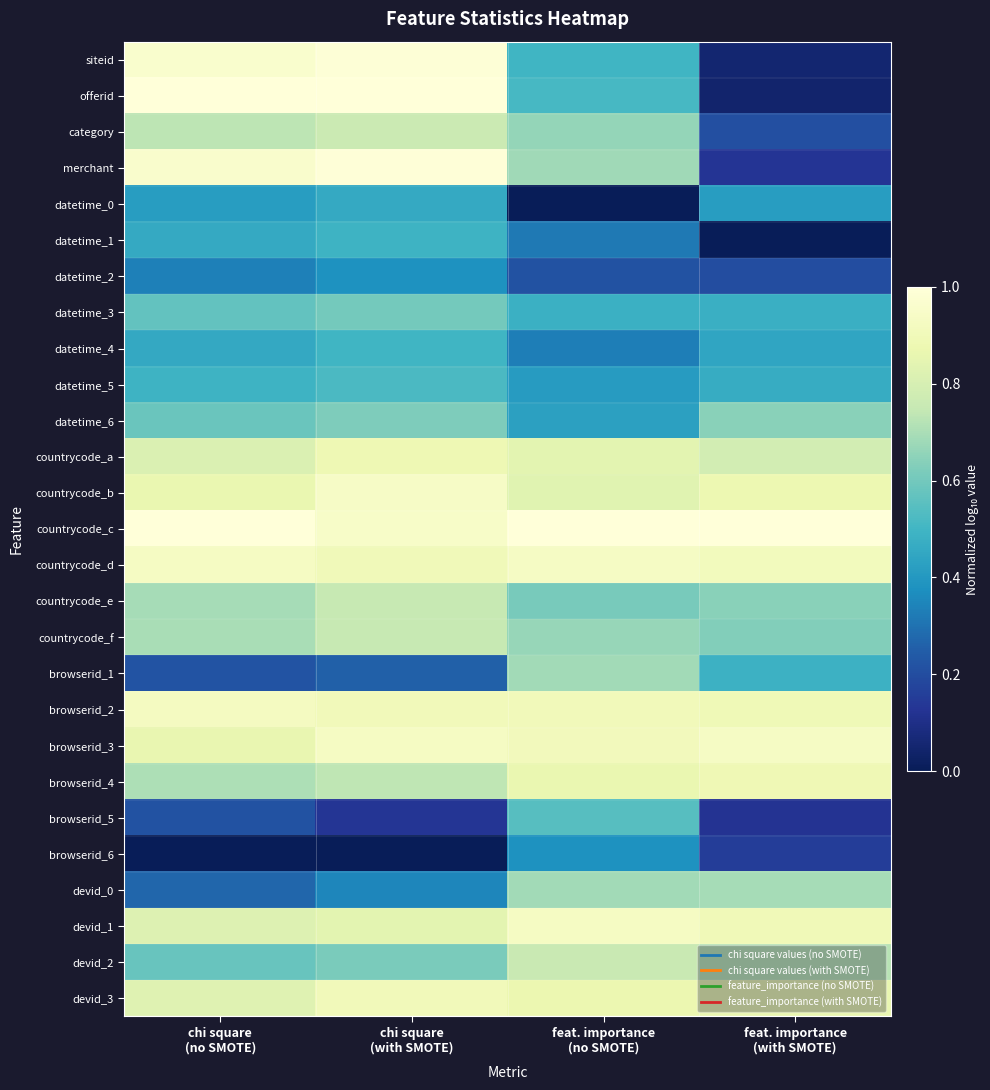

Reading right to left, extract all data points from this chart.

siteid: feat. importance
(with SMOTE)=0.1	feat. importance
(no SMOTE)=0.5	chi square
(with SMOTE)=1.0	chi square
(no SMOTE)=1.0
offerid: feat. importance
(with SMOTE)=0.0	feat. importance
(no SMOTE)=0.5	chi square
(with SMOTE)=1.0	chi square
(no SMOTE)=1.0
category: feat. importance
(with SMOTE)=0.2	feat. importance
(no SMOTE)=0.7	chi square
(with SMOTE)=0.8	chi square
(no SMOTE)=0.7
merchant: feat. importance
(with SMOTE)=0.1	feat. importance
(no SMOTE)=0.7	chi square
(with SMOTE)=1.0	chi square
(no SMOTE)=1.0
datetime_0: feat. importance
(with SMOTE)=0.4	feat. importance
(no SMOTE)=0.0	chi square
(with SMOTE)=0.5	chi square
(no SMOTE)=0.4
datetime_1: feat. importance
(with SMOTE)=0.0	feat. importance
(no SMOTE)=0.3	chi square
(with SMOTE)=0.5	chi square
(no SMOTE)=0.5
datetime_2: feat. importance
(with SMOTE)=0.2	feat. importance
(no SMOTE)=0.2	chi square
(with SMOTE)=0.4	chi square
(no SMOTE)=0.3
datetime_3: feat. importance
(with SMOTE)=0.5	feat. importance
(no SMOTE)=0.5	chi square
(with SMOTE)=0.6	chi square
(no SMOTE)=0.6
datetime_4: feat. importance
(with SMOTE)=0.4	feat. importance
(no SMOTE)=0.3	chi square
(with SMOTE)=0.5	chi square
(no SMOTE)=0.5
datetime_5: feat. importance
(with SMOTE)=0.5	feat. importance
(no SMOTE)=0.4	chi square
(with SMOTE)=0.5	chi square
(no SMOTE)=0.5
datetime_6: feat. importance
(with SMOTE)=0.6	feat. importance
(no SMOTE)=0.4	chi square
(with SMOTE)=0.6	chi square
(no SMOTE)=0.6
countrycode_a: feat. importance
(with SMOTE)=0.8	feat. importance
(no SMOTE)=0.8	chi square
(with SMOTE)=0.9	chi square
(no SMOTE)=0.8
countrycode_b: feat. importance
(with SMOTE)=0.9	feat. importance
(no SMOTE)=0.8	chi square
(with SMOTE)=0.9	chi square
(no SMOTE)=0.9
countrycode_c: feat. importance
(with SMOTE)=1.0	feat. importance
(no SMOTE)=1.0	chi square
(with SMOTE)=0.9	chi square
(no SMOTE)=1.0
countrycode_d: feat. importance
(with SMOTE)=0.9	feat. importance
(no SMOTE)=0.9	chi square
(with SMOTE)=0.9	chi square
(no SMOTE)=0.9
countrycode_e: feat. importance
(with SMOTE)=0.6	feat. importance
(no SMOTE)=0.6	chi square
(with SMOTE)=0.8	chi square
(no SMOTE)=0.7
countrycode_f: feat. importance
(with SMOTE)=0.6	feat. importance
(no SMOTE)=0.7	chi square
(with SMOTE)=0.8	chi square
(no SMOTE)=0.7
browserid_1: feat. importance
(with SMOTE)=0.5	feat. importance
(no SMOTE)=0.7	chi square
(with SMOTE)=0.3	chi square
(no SMOTE)=0.2
browserid_2: feat. importance
(with SMOTE)=0.9	feat. importance
(no SMOTE)=0.9	chi square
(with SMOTE)=0.9	chi square
(no SMOTE)=0.9
browserid_3: feat. importance
(with SMOTE)=0.9	feat. importance
(no SMOTE)=0.9	chi square
(with SMOTE)=0.9	chi square
(no SMOTE)=0.9
browserid_4: feat. importance
(with SMOTE)=0.9	feat. importance
(no SMOTE)=0.9	chi square
(with SMOTE)=0.7	chi square
(no SMOTE)=0.7
browserid_5: feat. importance
(with SMOTE)=0.1	feat. importance
(no SMOTE)=0.5	chi square
(with SMOTE)=0.1	chi square
(no SMOTE)=0.2
browserid_6: feat. importance
(with SMOTE)=0.2	feat. importance
(no SMOTE)=0.4	chi square
(with SMOTE)=0.0	chi square
(no SMOTE)=0.0
devid_0: feat. importance
(with SMOTE)=0.7	feat. importance
(no SMOTE)=0.7	chi square
(with SMOTE)=0.3	chi square
(no SMOTE)=0.3
devid_1: feat. importance
(with SMOTE)=0.9	feat. importance
(no SMOTE)=0.9	chi square
(with SMOTE)=0.8	chi square
(no SMOTE)=0.8
devid_2: feat. importance
(with SMOTE)=0.7	feat. importance
(no SMOTE)=0.8	chi square
(with SMOTE)=0.6	chi square
(no SMOTE)=0.6
devid_3: feat. importance
(with SMOTE)=0.9	feat. importance
(no SMOTE)=0.9	chi square
(with SMOTE)=0.9	chi square
(no SMOTE)=0.8